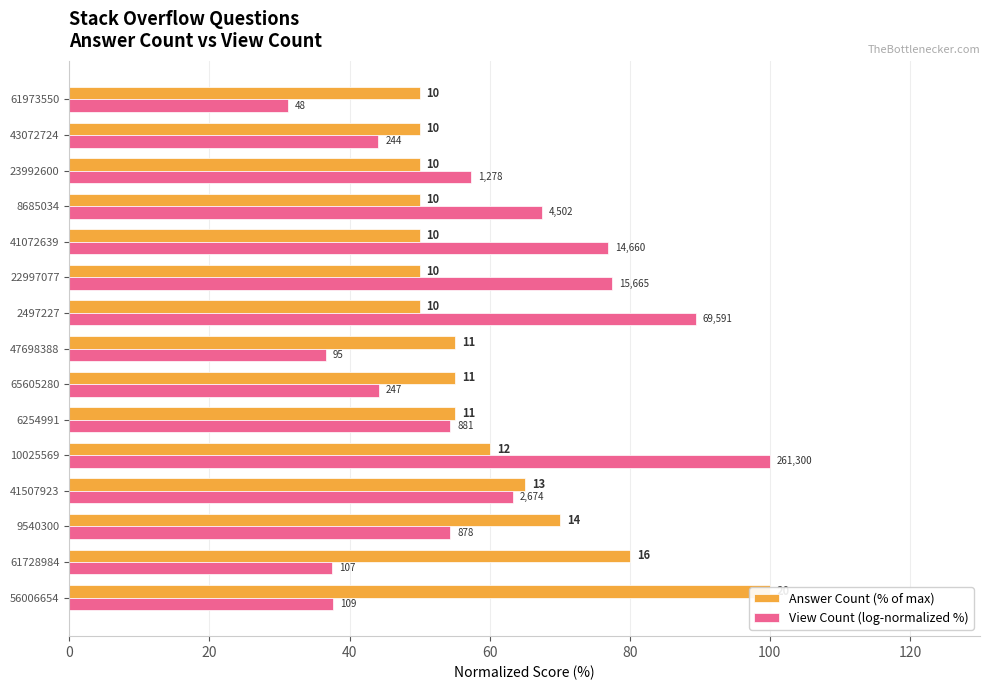

Which has a higher value, 41507923 or 43072724?

41507923